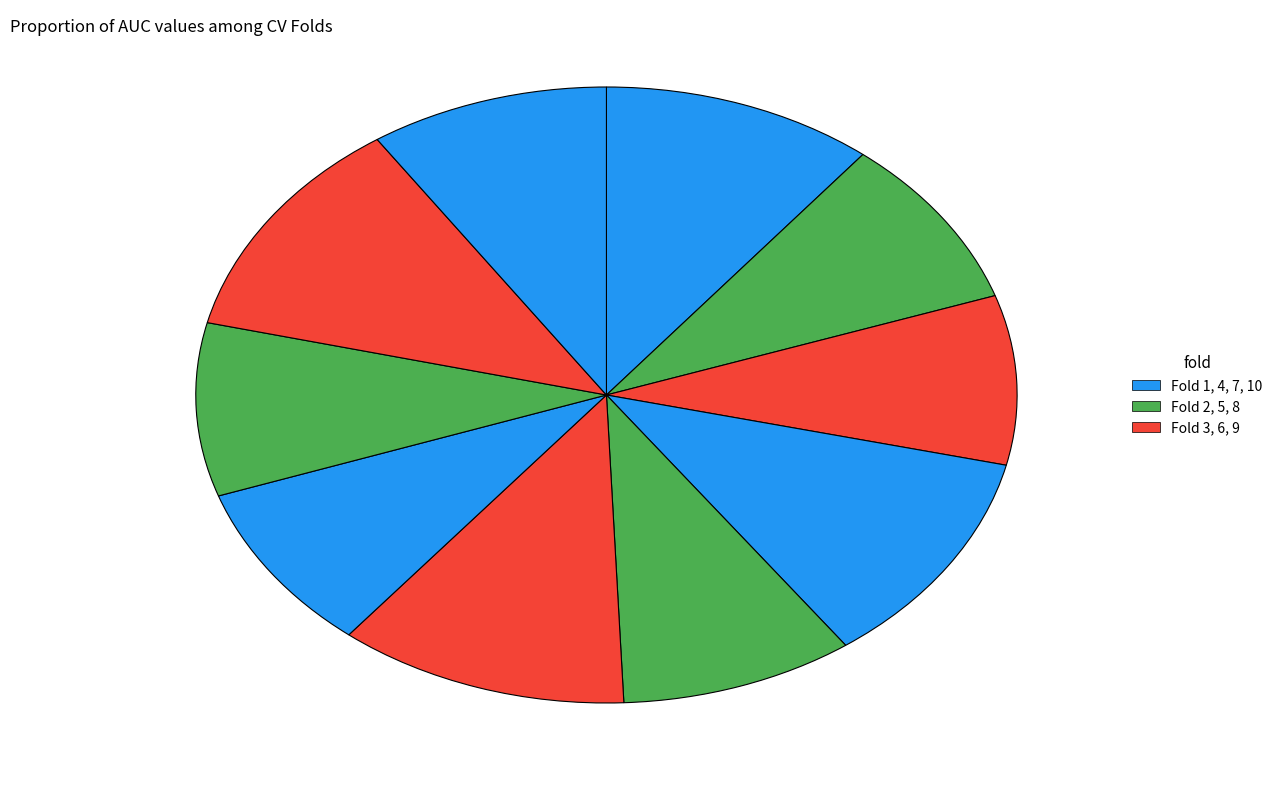

Which category has the smallest portion of the pie?

3